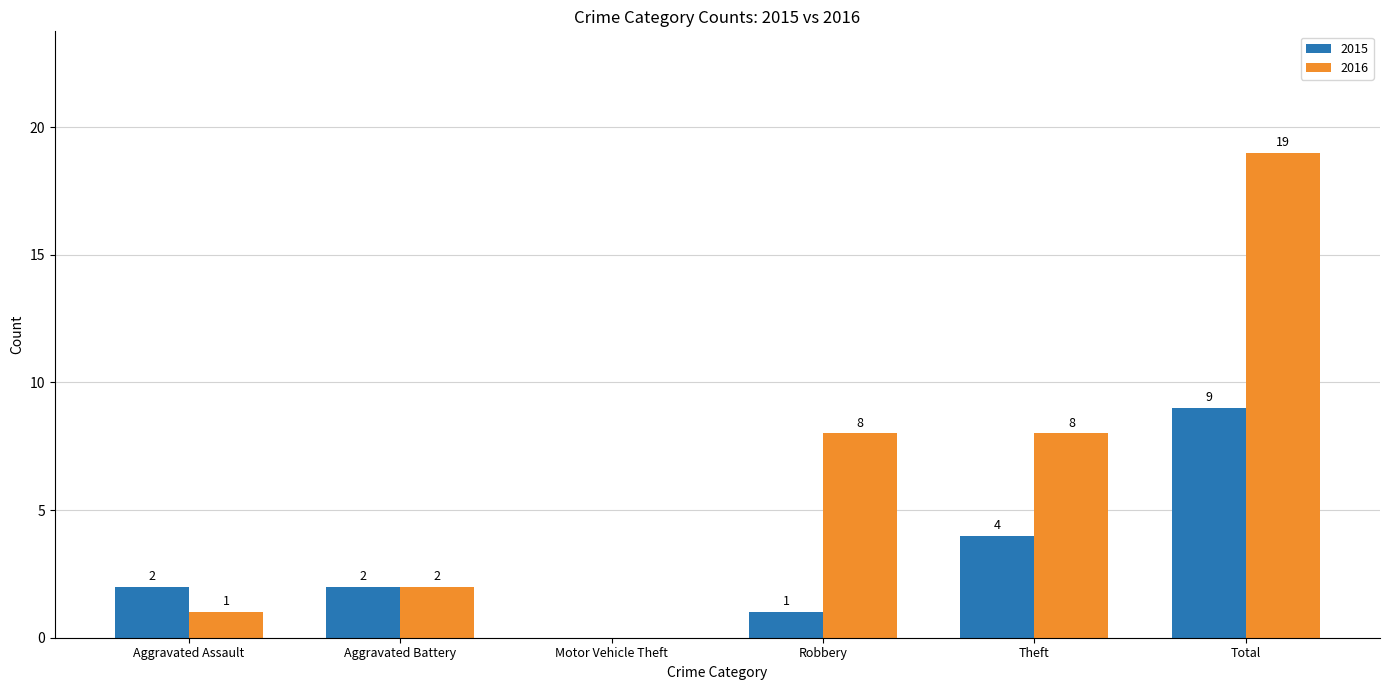

Which series has the largest range (max minus min)?

2016